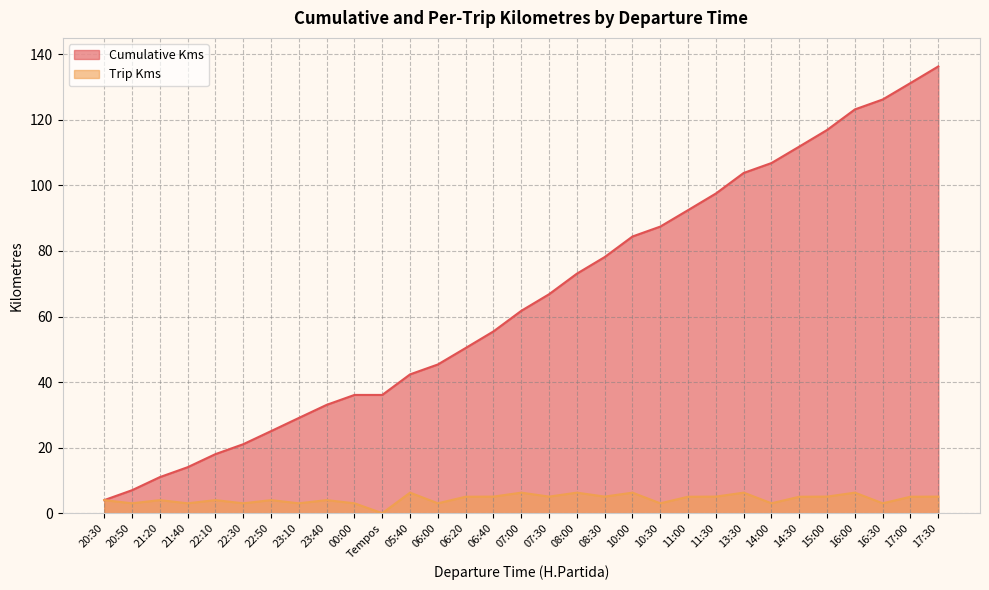

Reading right to left, transcribe all the data shown in this chart.

Cumulative Kms: 17:30=136.3	17:00=131.2	16:30=126.2	16:00=123.2	15:00=116.9	14:30=111.8	14:00=106.8	13:30=103.8	11:30=97.5	11:00=92.5	10:30=87.4	10:00=84.4	08:30=78.1	08:00=73.1	07:30=66.8	07:00=61.7	06:40=55.5	06:20=50.4	06:00=45.4	05:40=42.4	Tempos=36.1	00:00=36.1	23:40=33.1	23:10=29.1	22:50=25.0	22:30=21.0	22:10=18.0	21:40=14.0	21:20=11.0	20:50=7.0	20:30=4.0
Trip Kms: 17:30=5.1	17:00=5.0	16:30=3.0	16:00=6.3	15:00=5.1	14:30=5.0	14:00=3.0	13:30=6.3	11:30=5.1	11:00=5.0	10:30=3.0	10:00=6.3	08:30=5.1	08:00=6.3	07:30=5.1	07:00=6.3	06:40=5.1	06:20=5.0	06:00=3.0	05:40=6.3	Tempos=0.0	00:00=3.0	23:40=4.0	23:10=3.0	22:50=4.0	22:30=3.0	22:10=4.0	21:40=3.0	21:20=4.0	20:50=3.0	20:30=4.0